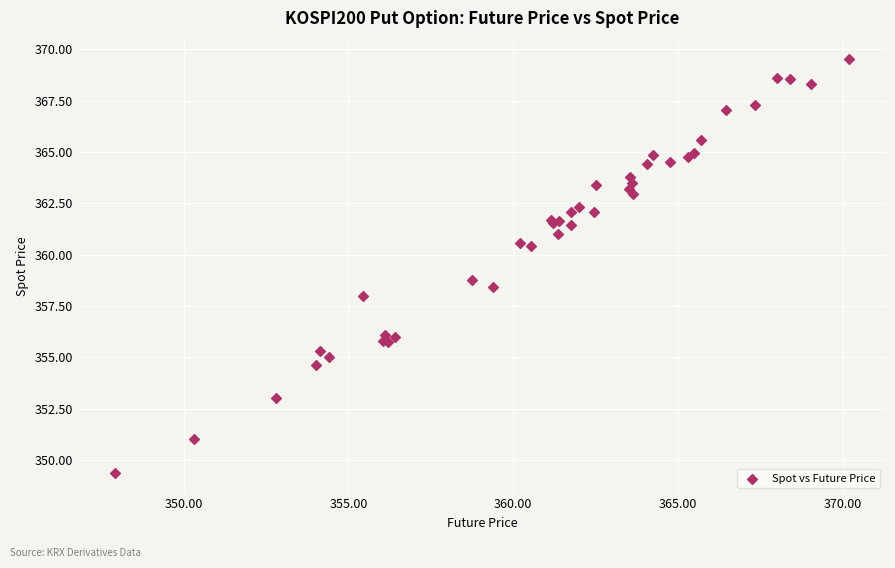

What Y value in the scatter plot is closest to 359?

358.8